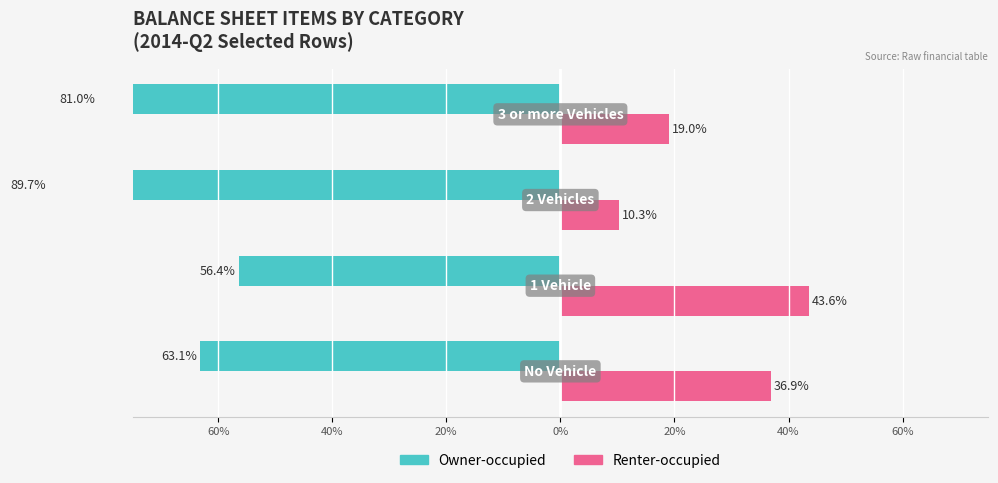

What is the average value of the Renter-occupied series?

27.4